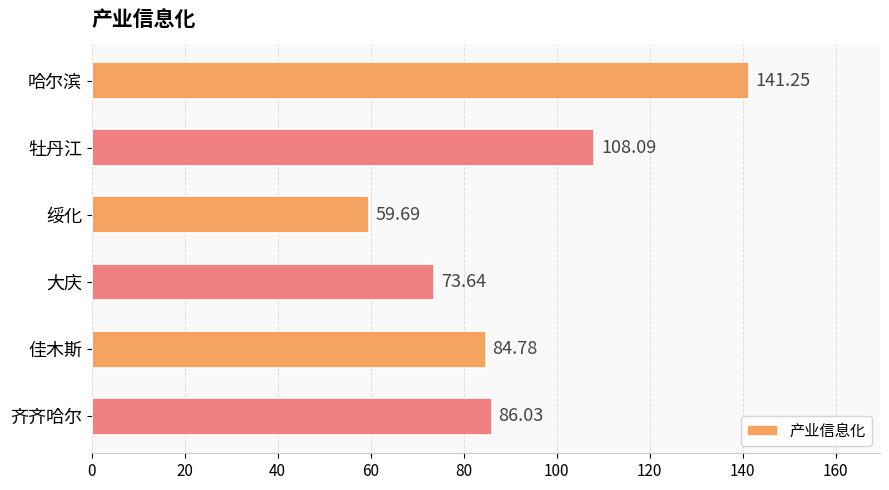

What is the smallest value displayed?

59.7